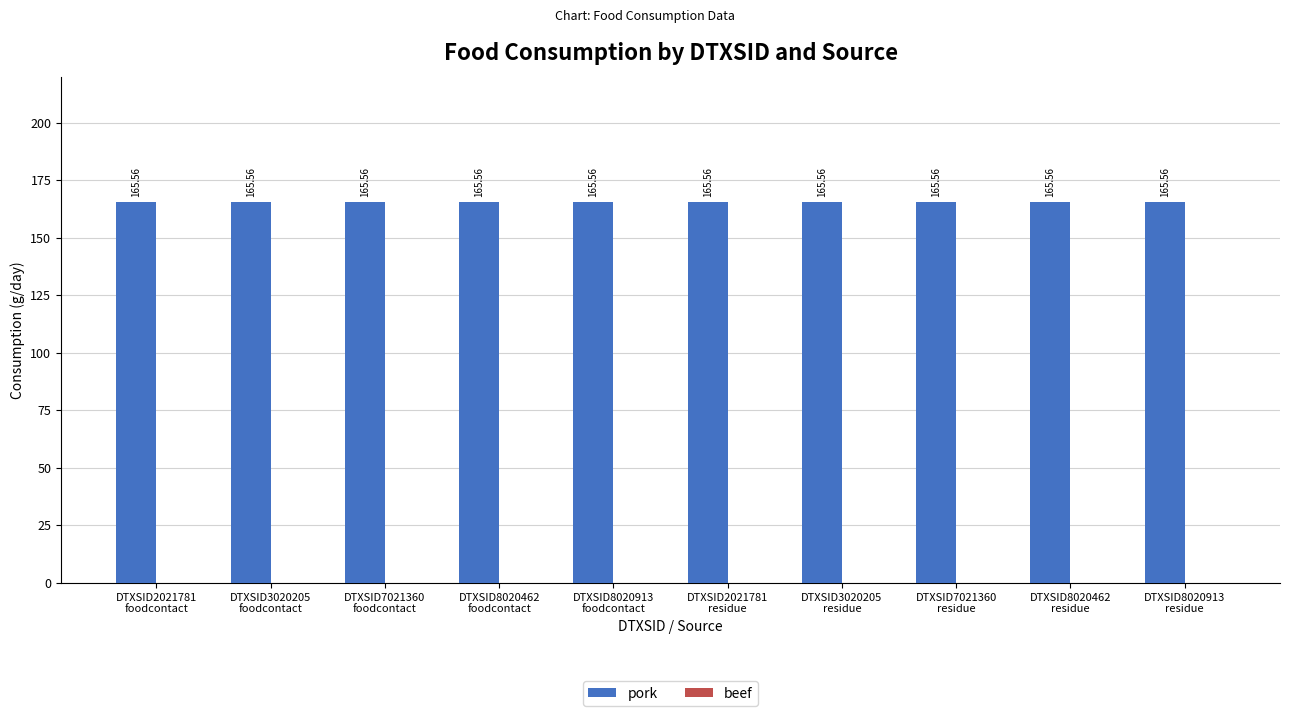

True or false: pork has a value of 237.9 at DTXSID7021360
residue.

False